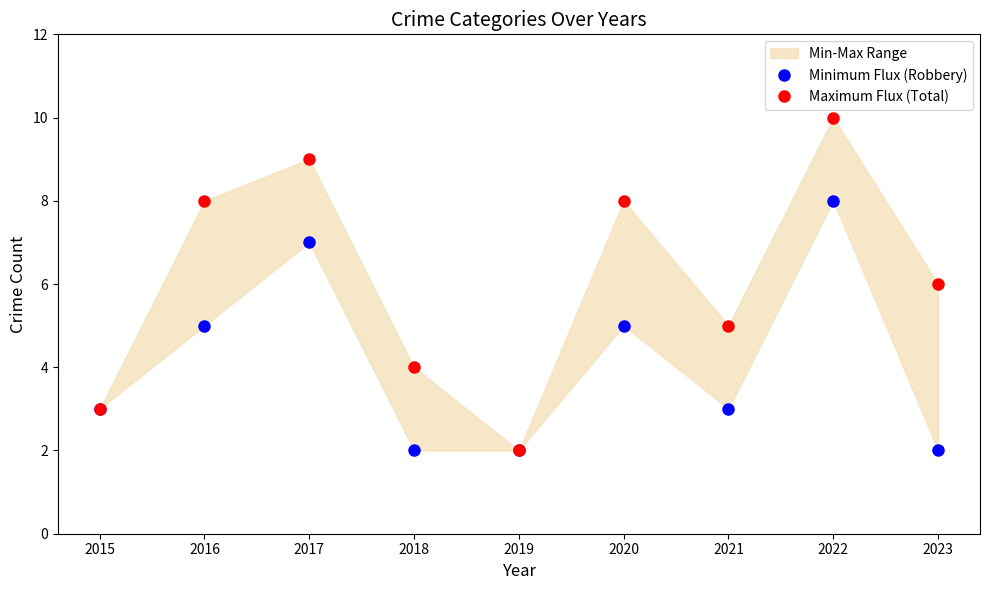

True or false: Minimum Flux (Robbery) and Maximum Flux (Total) intersect in this chart.

False